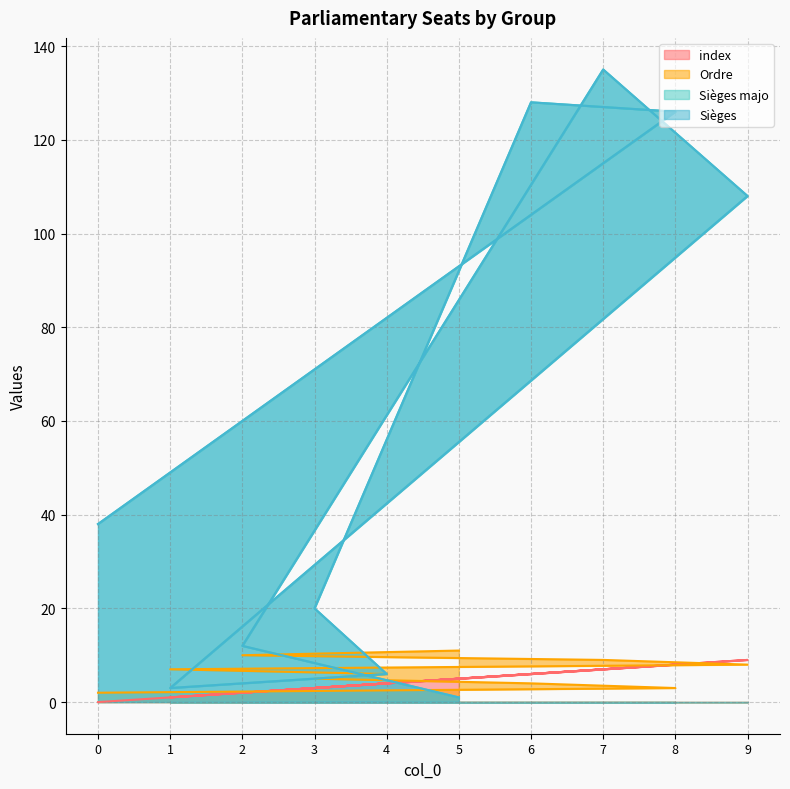

Rank the series at 6 from highest to lowest value.

Sièges majo, Sièges, index, Ordre